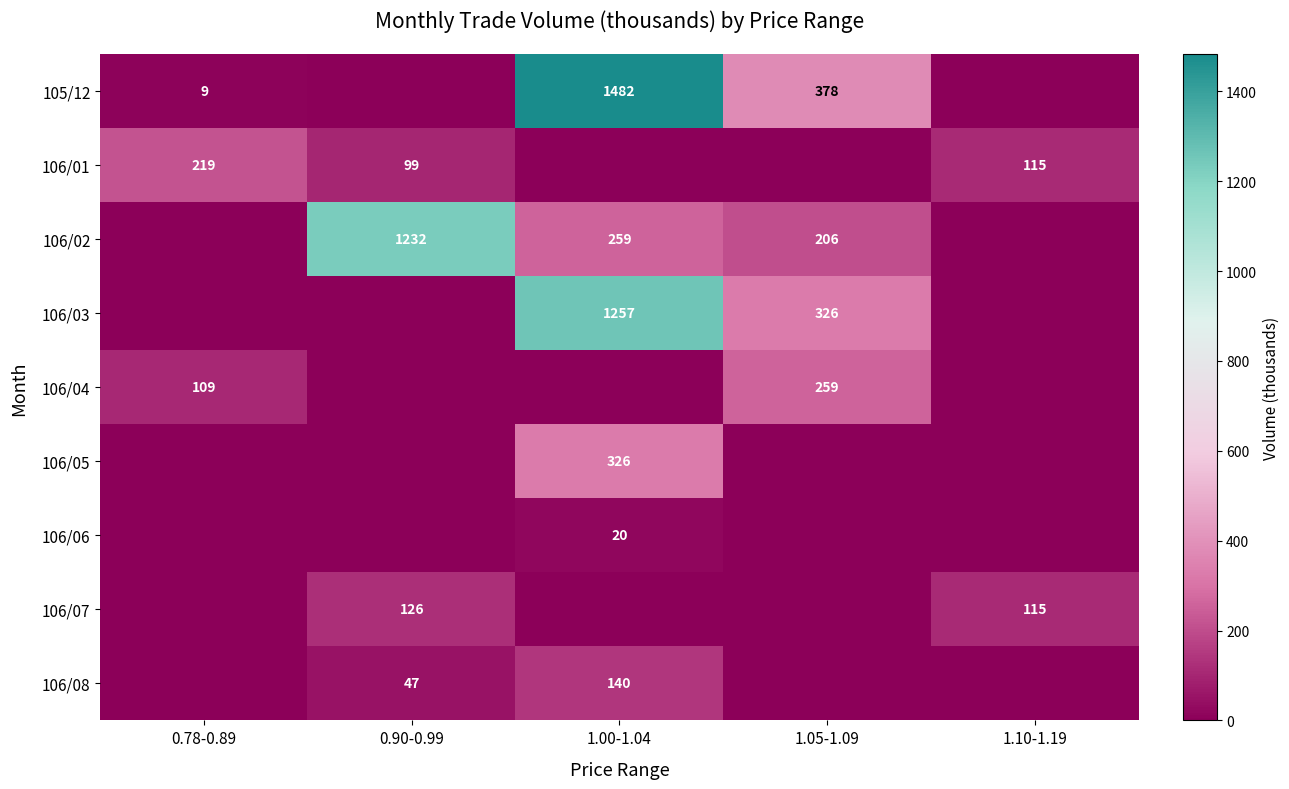

What is the difference between the highest and lowest values at 1.00-1.04?

1482.2